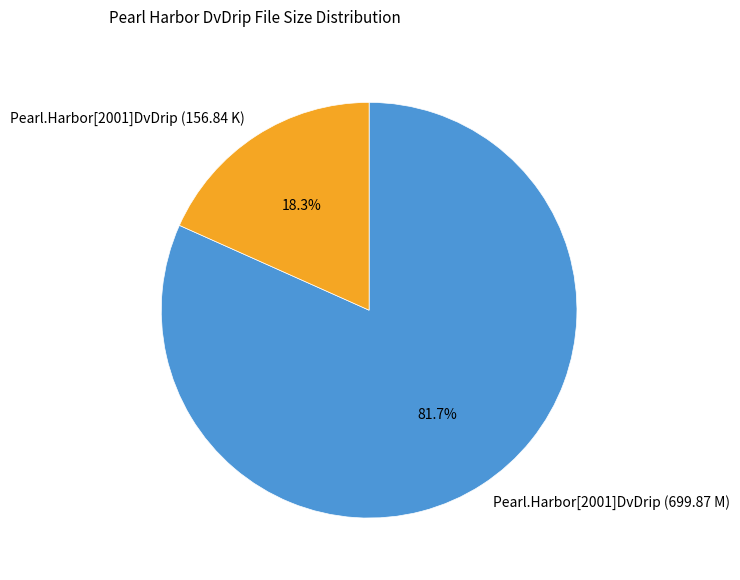

Which category accounts for the majority?

Pearl.Harbor[2001]DvDrip (699.87 M)